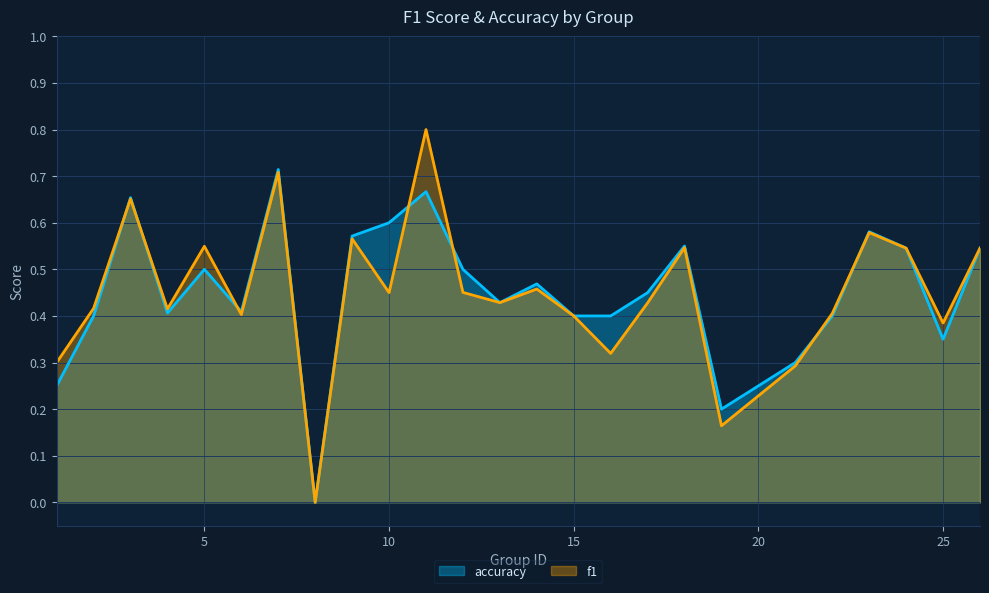

Which series has the widest spread of values?

f1